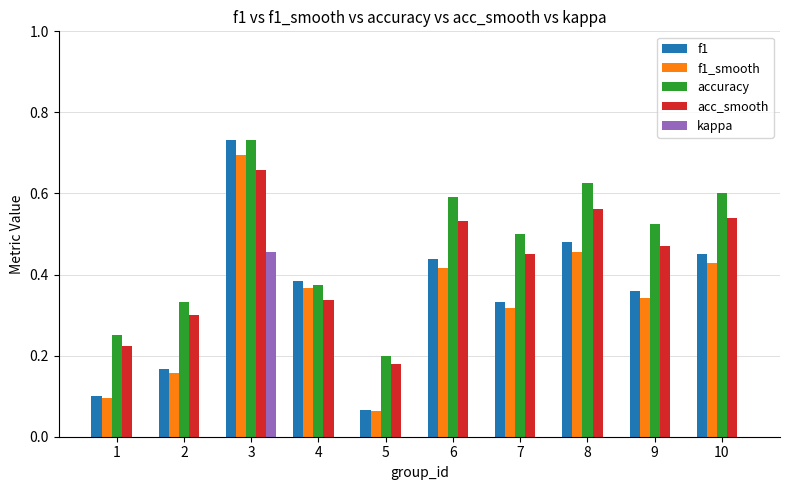

Which series has the largest range (max minus min)?

f1